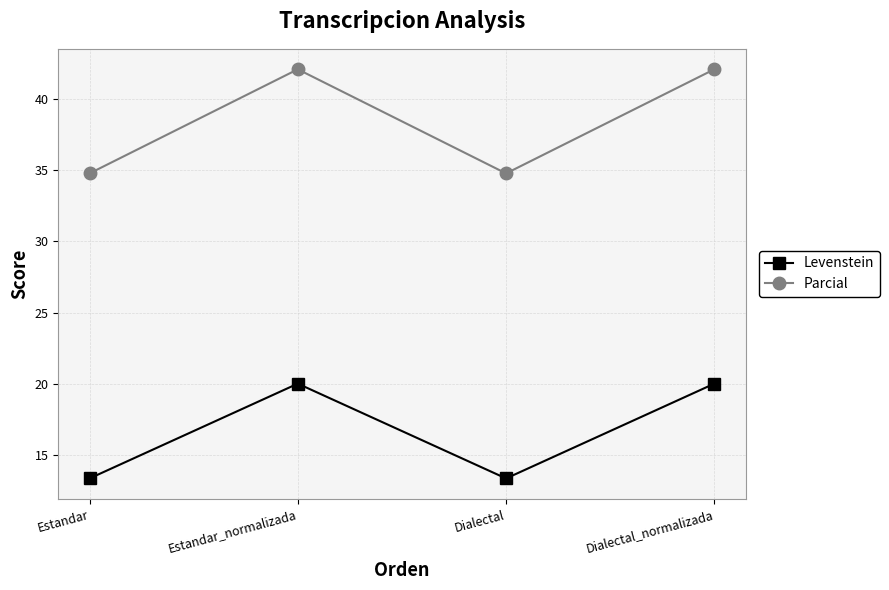

Is this an area chart (filled region under the line)?

No